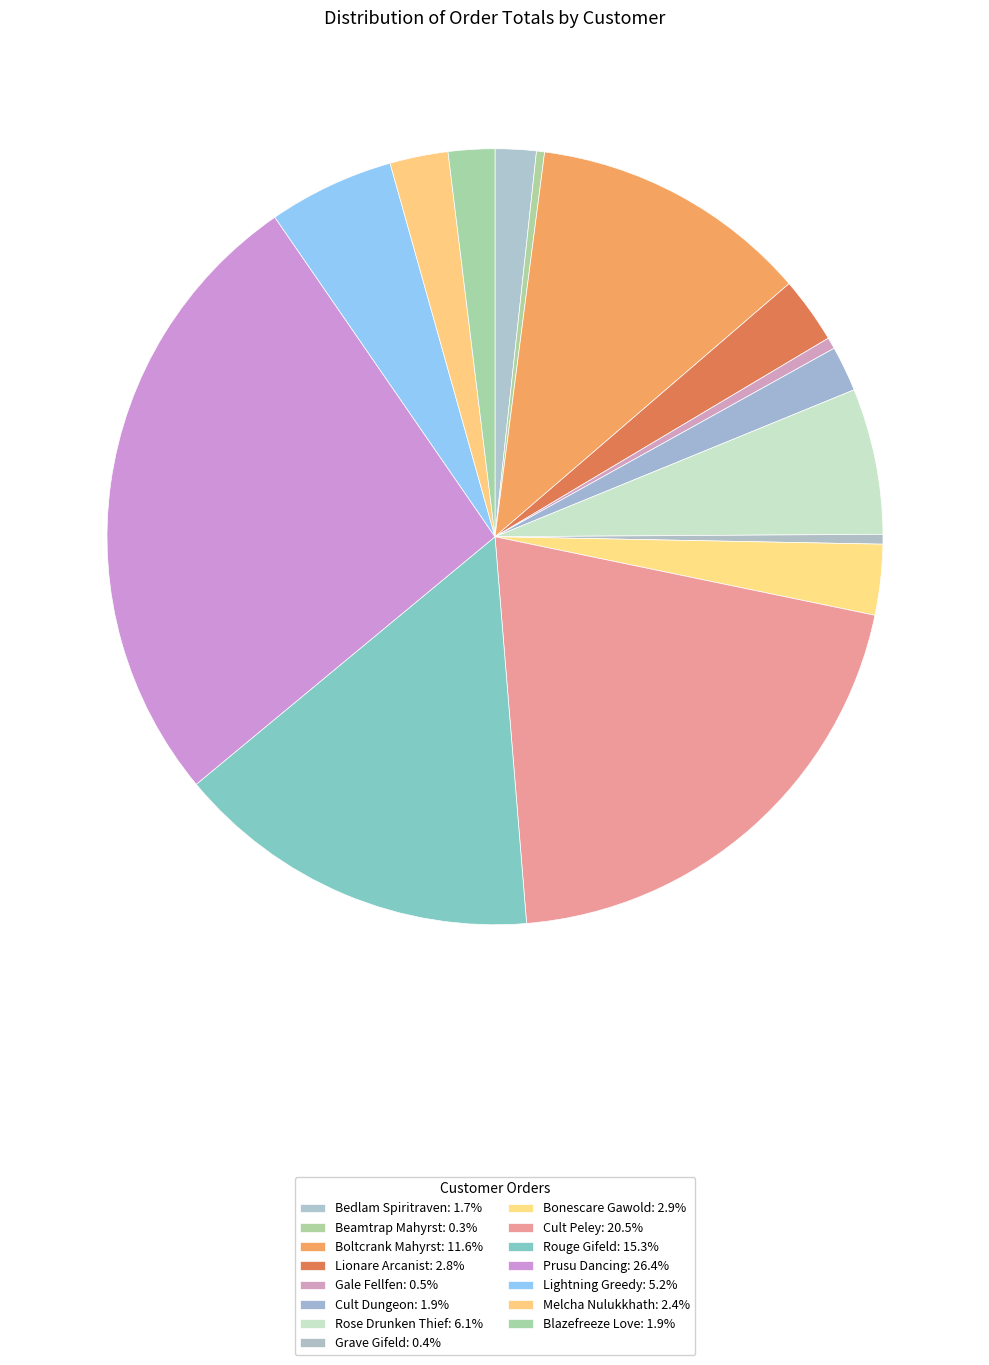

Rank the categories by value from lowest to highest.

Beamtrap Mahyrst, Grave Gifeld, Gale Fellfen, Bedlam Spiritraven, Cult Dungeon, Blazefreeze Love, Melcha Nulukkhath, Lionare Arcanist, Bonescare Gawold, Lightning Greedy, Rose Drunken Thief, Boltcrank Mahyrst, Rouge Gifeld, Cult Peley, Prusu Dancing